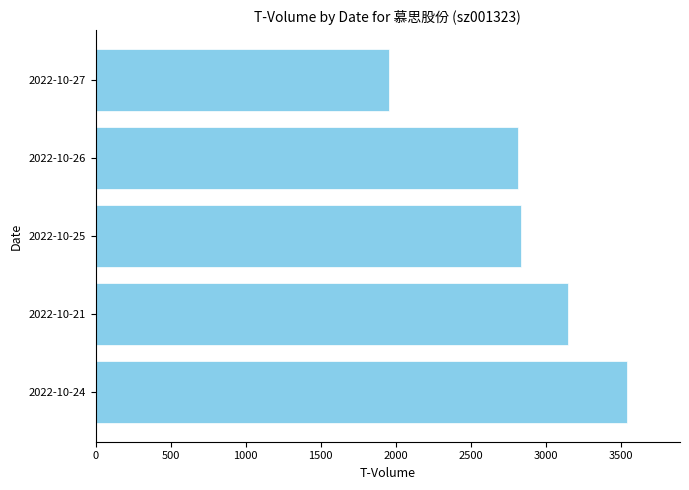

Reading bottom to top, extract all data points from this chart.

3539	3148	2833	2814	1953